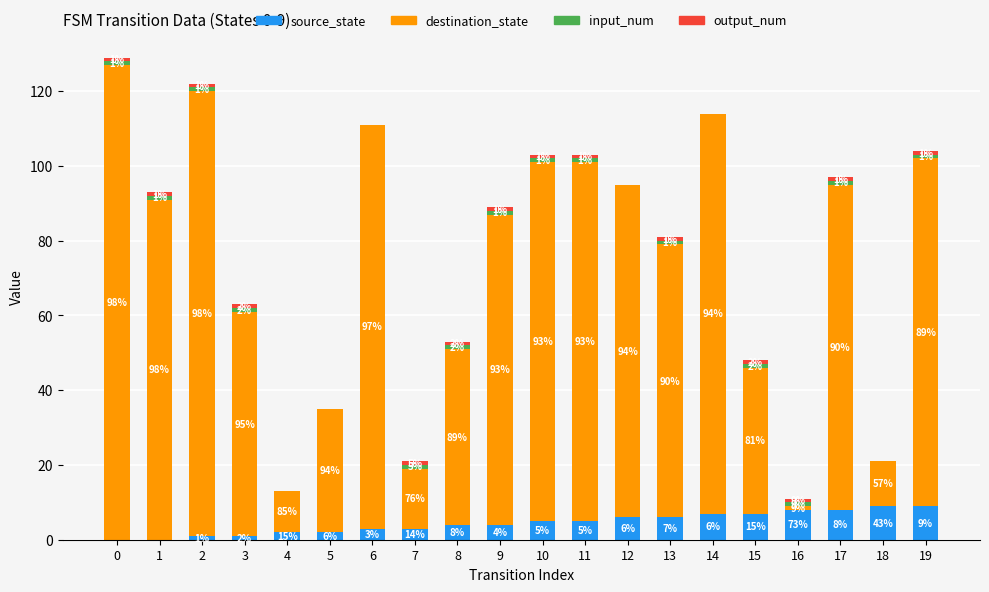

How many source_state values are between 2 and 7?

12